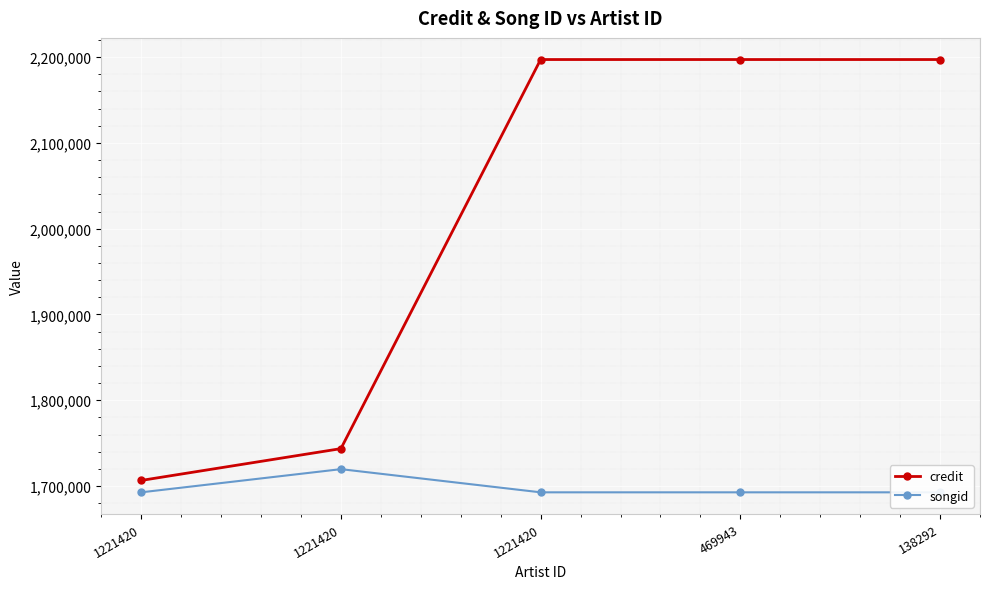

List the labels in order of credit value, largest first.

1221420, 469943, 138292, 1221420, 1221420